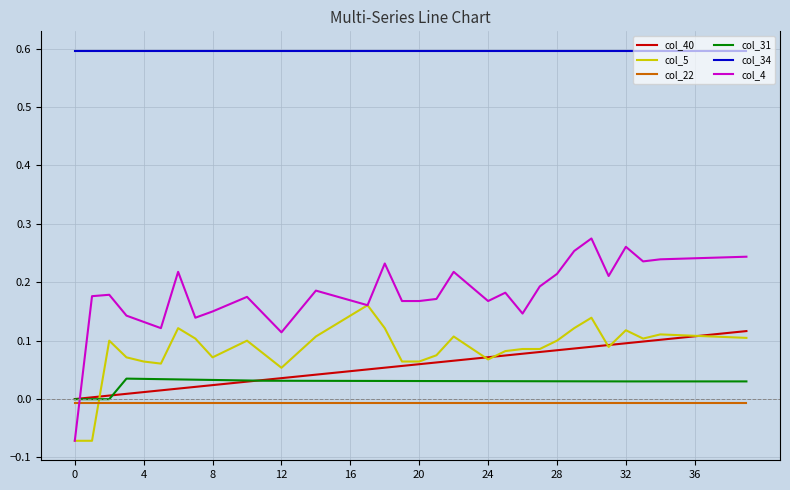

What is the maximum value shown in the chart?

0.6